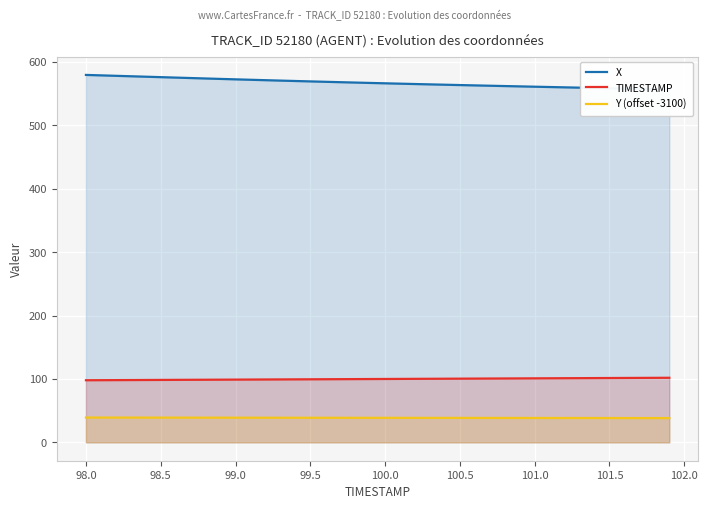

The value of Y (offset -3100) at 98.5 is 65.1. True or false?

False